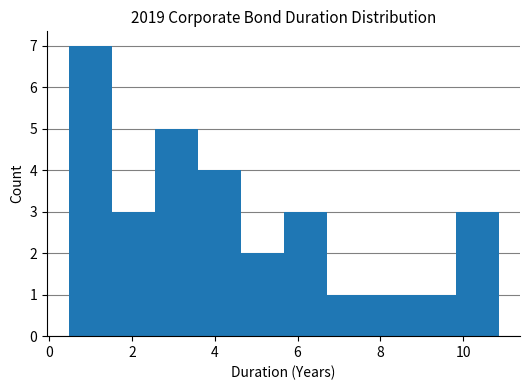

Reading left to right, list every bar in this chart as the range it spans on the x-axis followed by its height. Neither the bar edges nor the heights are printed on the chart, so give them approximately, as read against the axes.

0.4 to 1.6: 7
1.6 to 2.6: 3
2.6 to 3.6: 5
3.6 to 4.6: 4
4.6 to 5.6: 2
5.6 to 6.6: 3
6.6 to 7.8: 1
7.8 to 8.8: 1
8.8 to 9.8: 1
9.8 to 10.8: 3